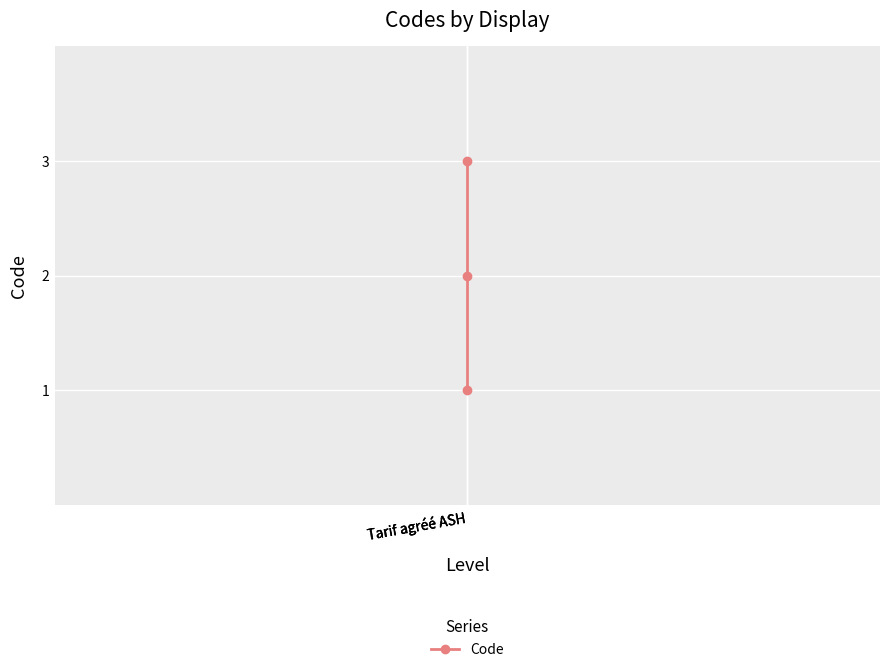

Which has a higher value, Tarif agréé ASH or Tarif agréé ASH?

Tarif agréé ASH